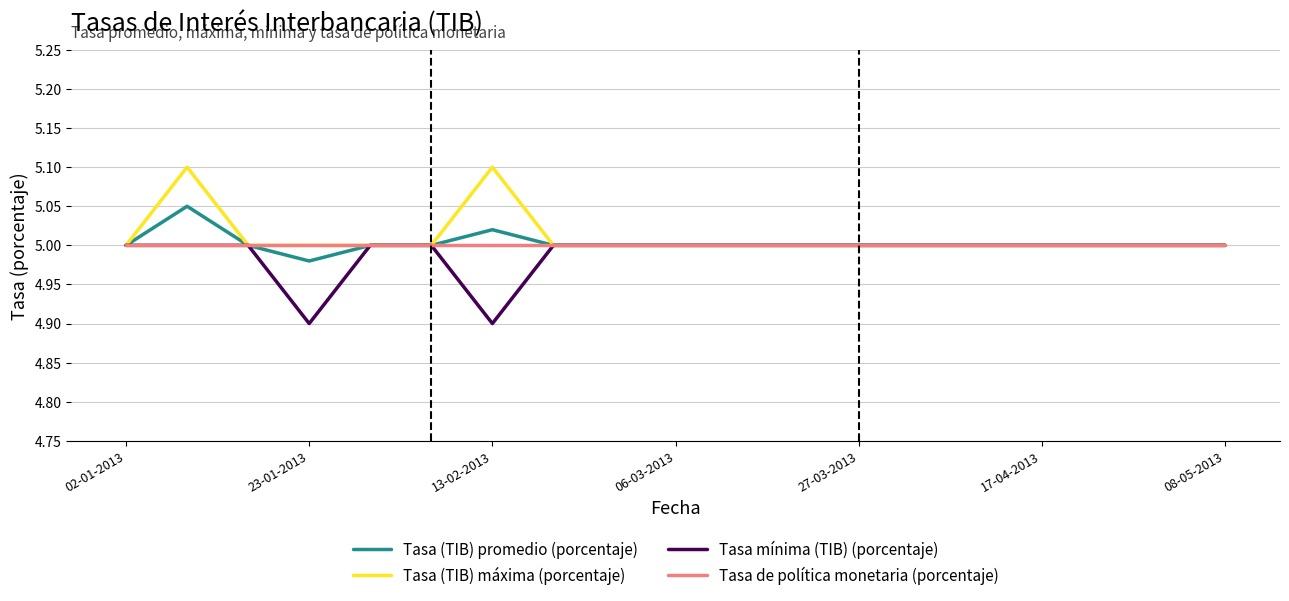

What is the minimum value shown in the chart?

4.9